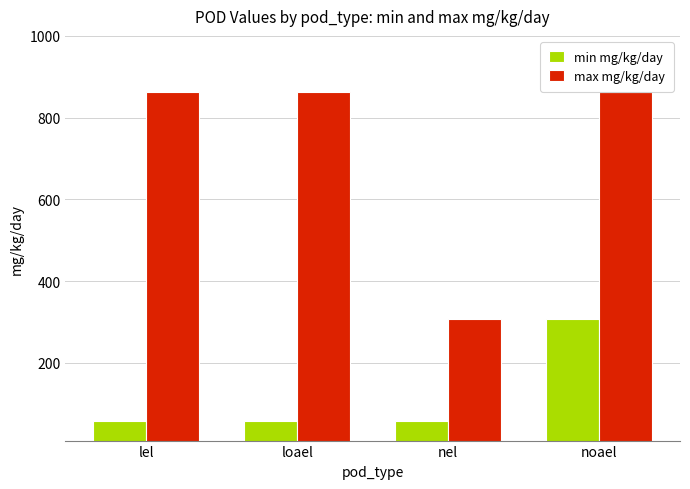

Count the min mg/kg/day values in the range 58 to 307.

4